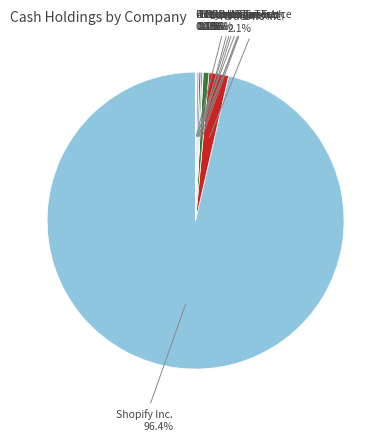

Is there any slice that represents more than half of the pie?

Yes